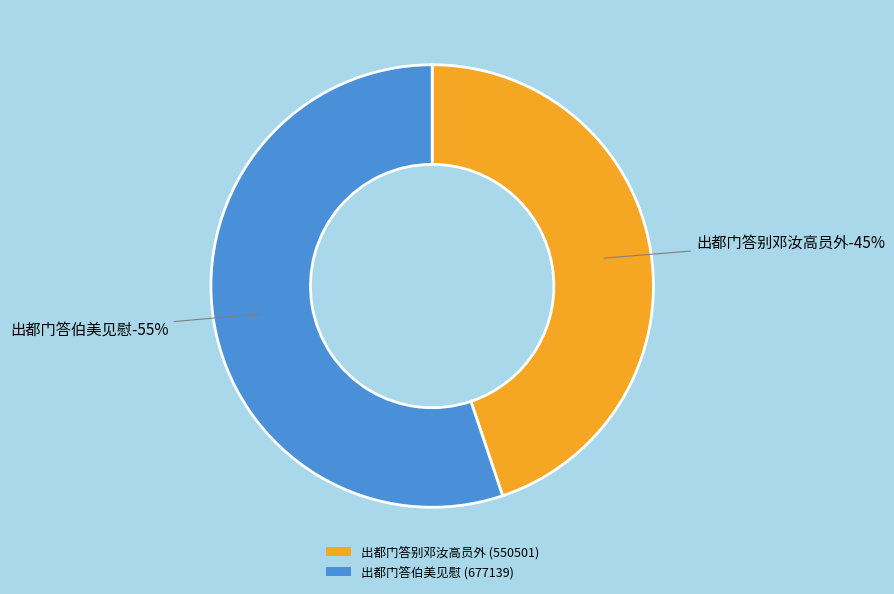

To the nearest percent, what is the combined percentage of 出都门答别邓汝高员外 and 出都门答伯美见慰?

100%